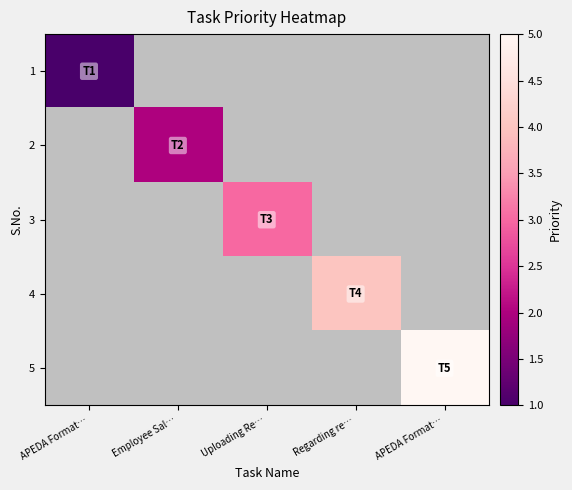

Which label corresponds to the smallest value in the chart?

APEDA Format…